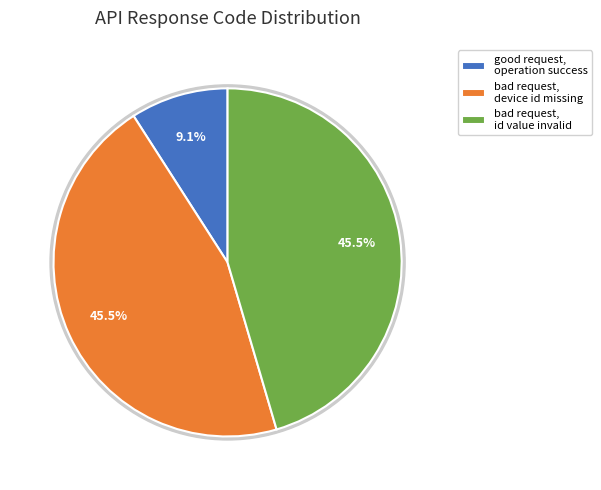

What is the change in value from good request, operation success to bad request, device id is missing?

+801